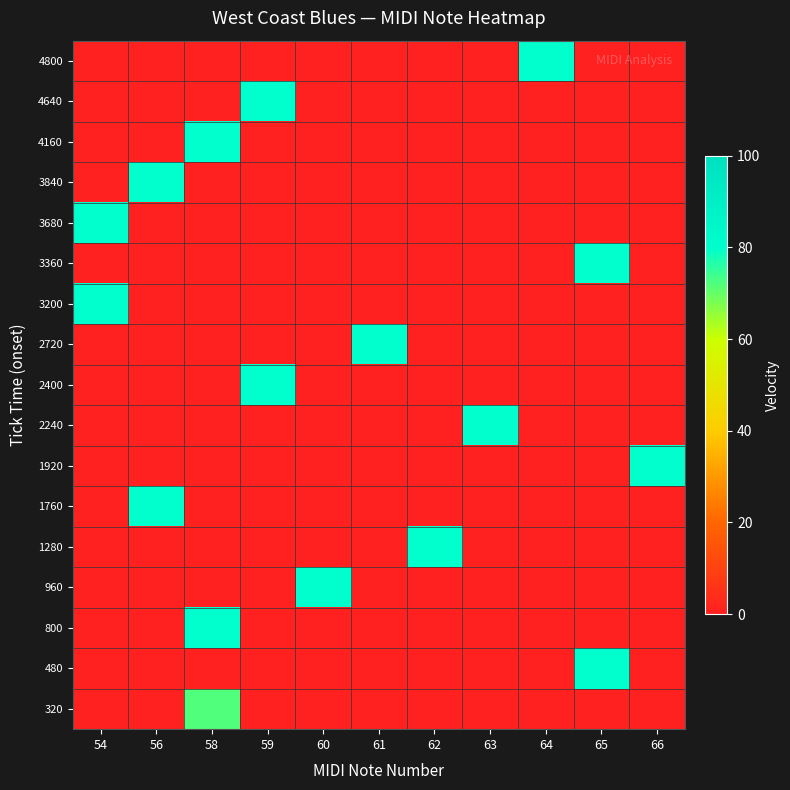

Reading left to right, what are all the values shown in this chart?

320: 54=0	56=0	58=72	59=0	60=0	61=0	62=0	63=0	64=0	65=0	66=0
480: 54=0	56=0	58=0	59=0	60=0	61=0	62=0	63=0	64=0	65=80	66=0
800: 54=0	56=0	58=80	59=0	60=0	61=0	62=0	63=0	64=0	65=0	66=0
960: 54=0	56=0	58=0	59=0	60=80	61=0	62=0	63=0	64=0	65=0	66=0
1280: 54=0	56=0	58=0	59=0	60=0	61=0	62=80	63=0	64=0	65=0	66=0
1760: 54=0	56=80	58=0	59=0	60=0	61=0	62=0	63=0	64=0	65=0	66=0
1920: 54=0	56=0	58=0	59=0	60=0	61=0	62=0	63=0	64=0	65=0	66=80
2240: 54=0	56=0	58=0	59=0	60=0	61=0	62=0	63=80	64=0	65=0	66=0
2400: 54=0	56=0	58=0	59=80	60=0	61=0	62=0	63=0	64=0	65=0	66=0
2720: 54=0	56=0	58=0	59=0	60=0	61=80	62=0	63=0	64=0	65=0	66=0
3200: 54=80	56=0	58=0	59=0	60=0	61=0	62=0	63=0	64=0	65=0	66=0
3360: 54=0	56=0	58=0	59=0	60=0	61=0	62=0	63=0	64=0	65=80	66=0
3680: 54=80	56=0	58=0	59=0	60=0	61=0	62=0	63=0	64=0	65=0	66=0
3840: 54=0	56=80	58=0	59=0	60=0	61=0	62=0	63=0	64=0	65=0	66=0
4160: 54=0	56=0	58=80	59=0	60=0	61=0	62=0	63=0	64=0	65=0	66=0
4640: 54=0	56=0	58=0	59=80	60=0	61=0	62=0	63=0	64=0	65=0	66=0
4800: 54=0	56=0	58=0	59=0	60=0	61=0	62=0	63=0	64=80	65=0	66=0